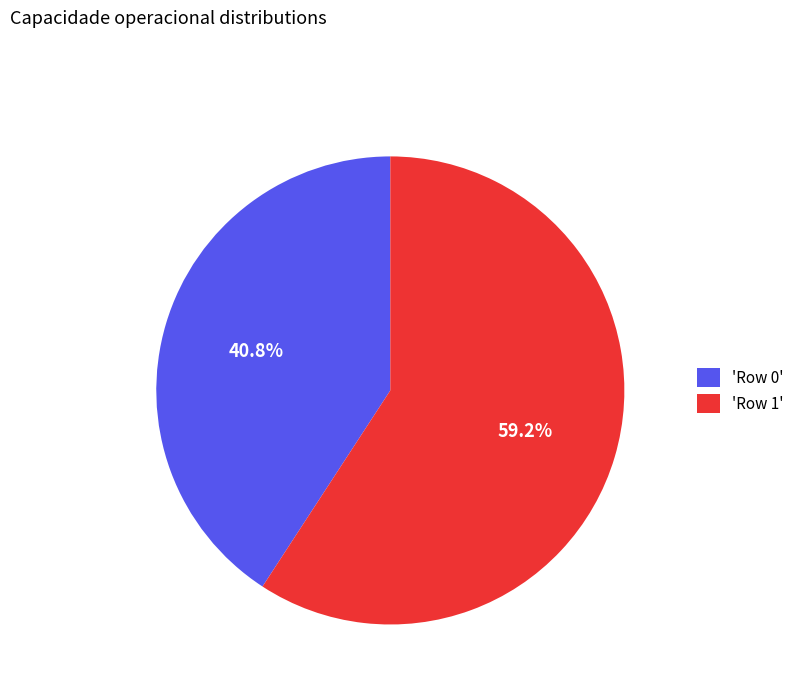

Rank the categories by value from highest to lowest.

'Row 1', 'Row 0'